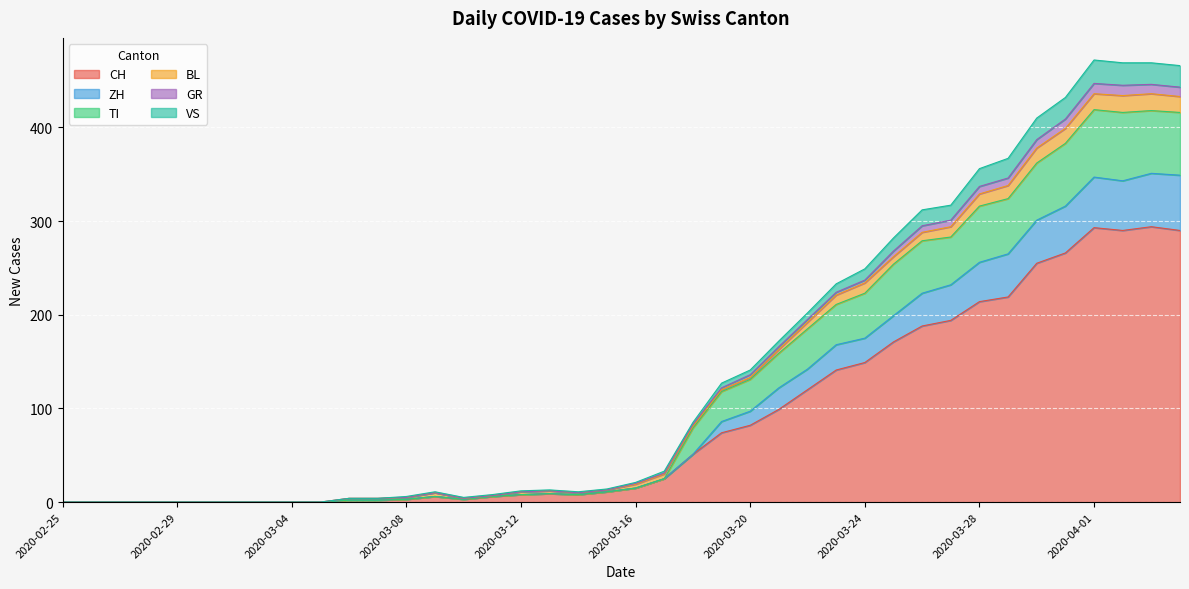

What is the maximum value for CH?

294